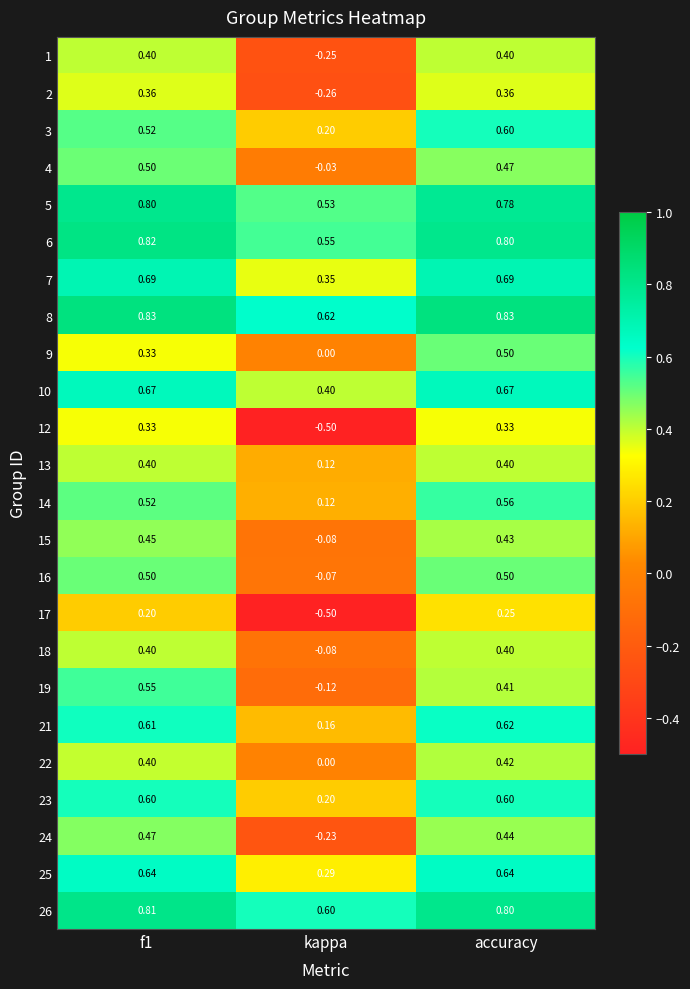

Is the value of 7 at accuracy greater than the value of 6 at accuracy?

No